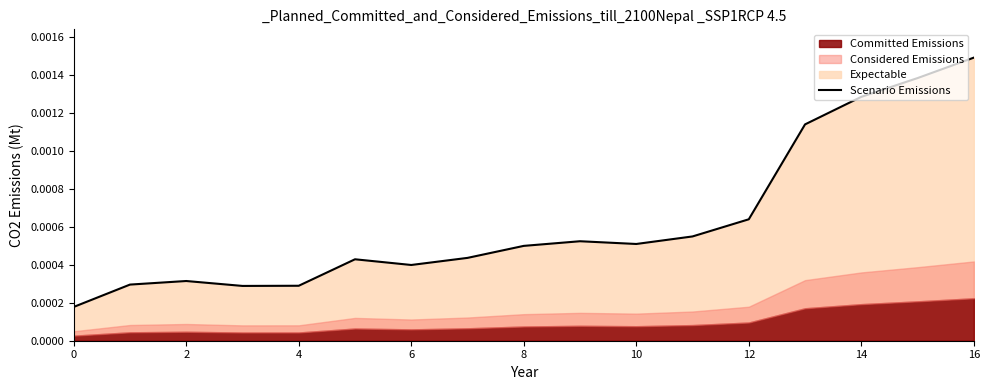

At which label does Scenario Emissions reach its peak?

16